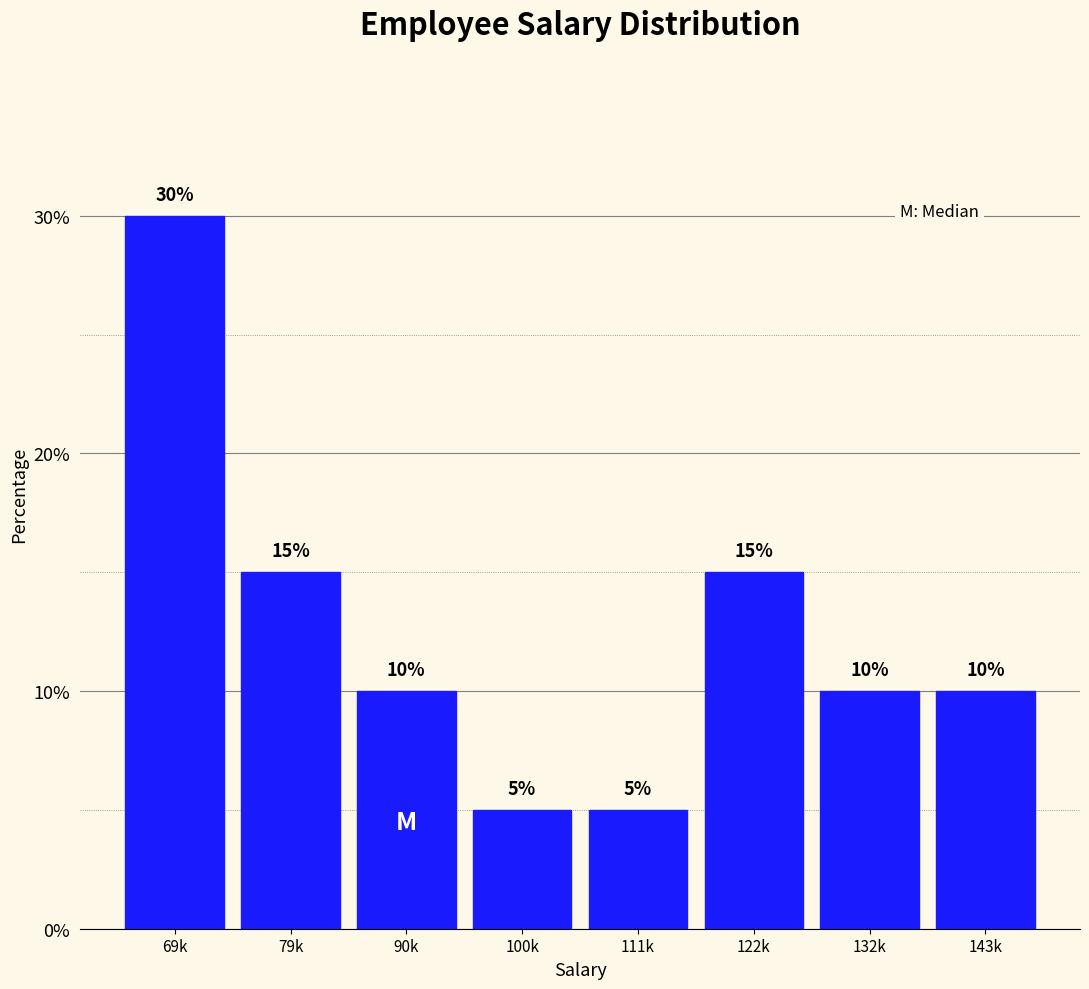

Reading left to right, extract all data points from this chart.

30	15	10	5	5	15	10	10